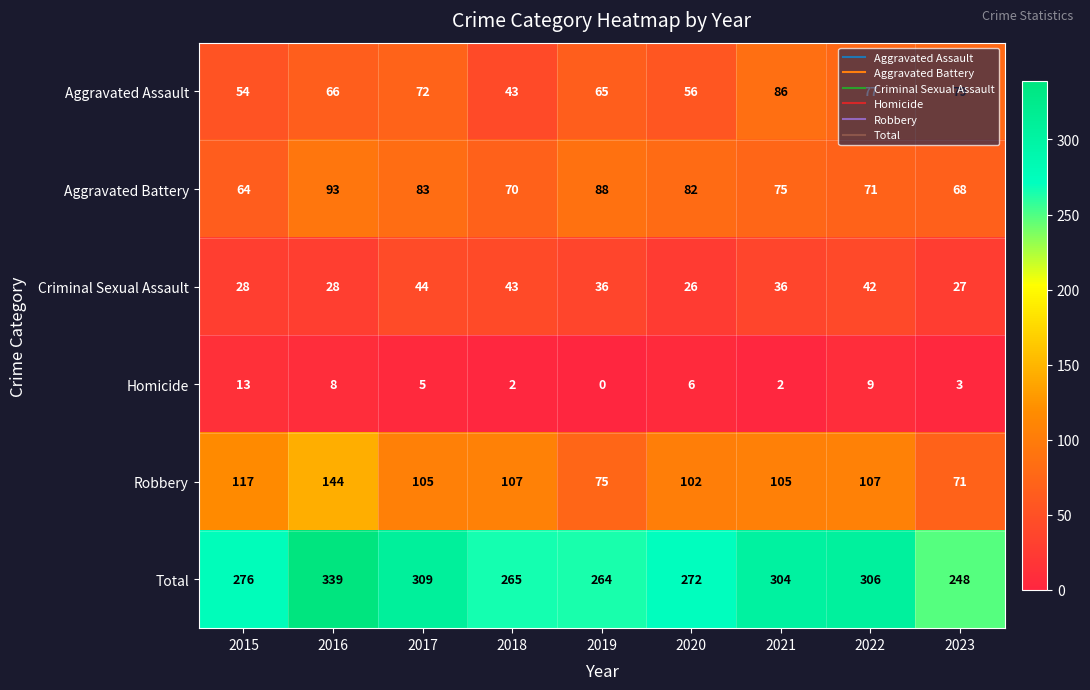

At how many categories does at least one series exceed 117?

9